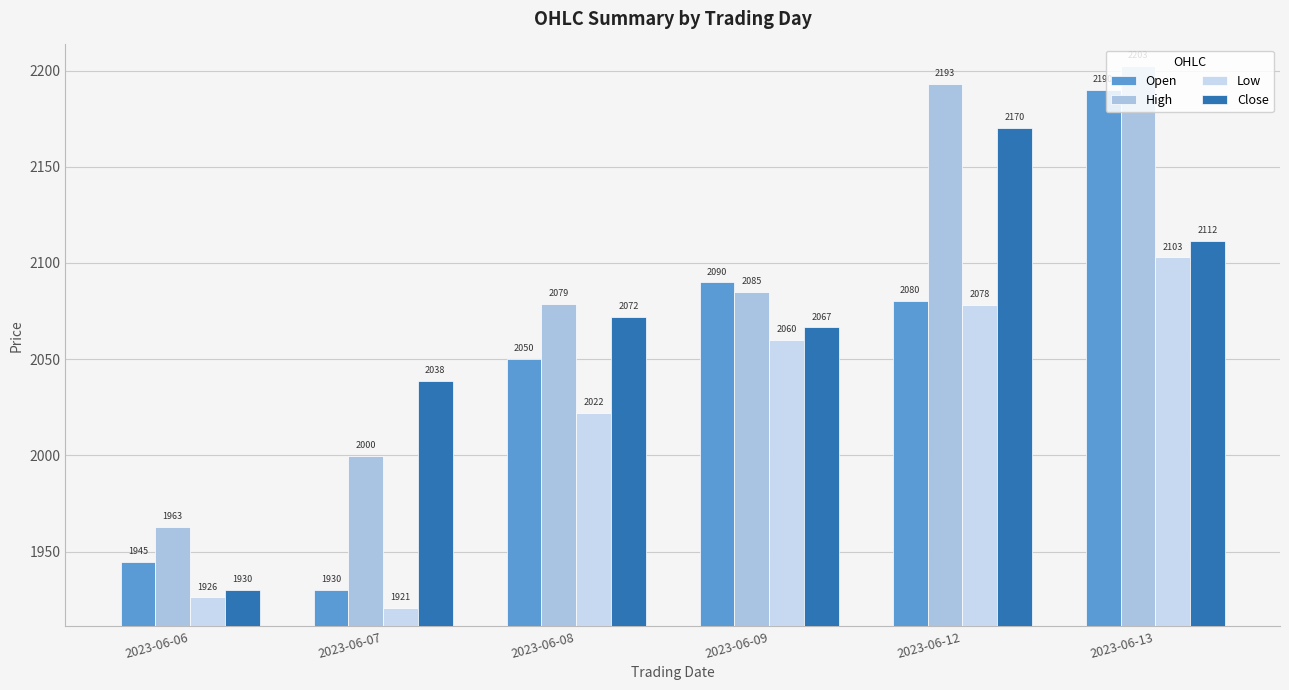

At how many categories does at least one series exceed 2106?

2